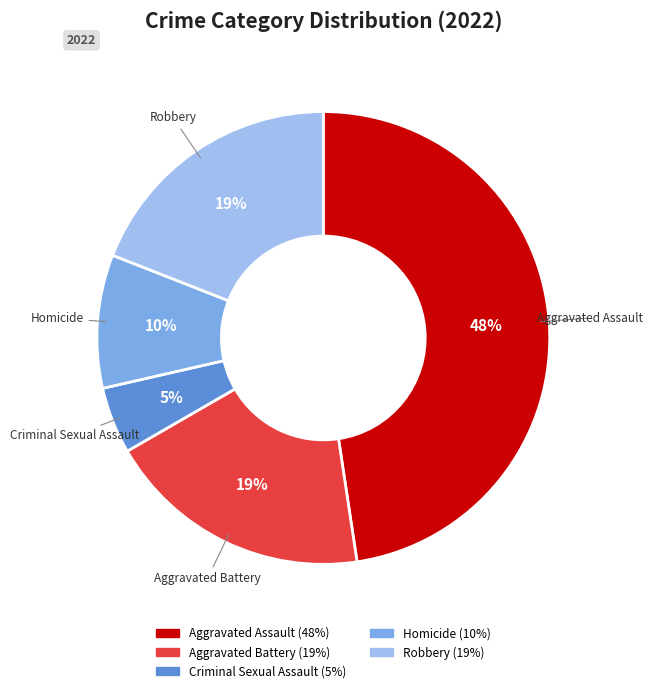

Is the sum of Criminal Sexual Assault and Robbery greater than half?

No